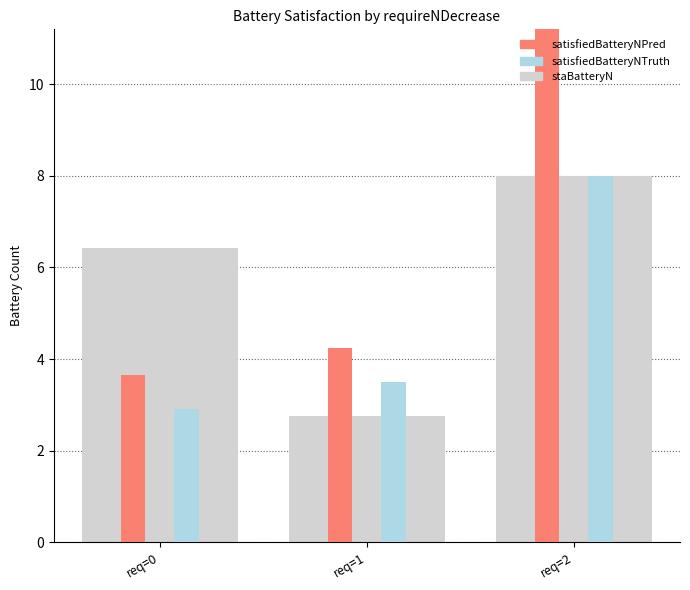

What is the maximum value for satisfiedBatteryNPred?

14.0